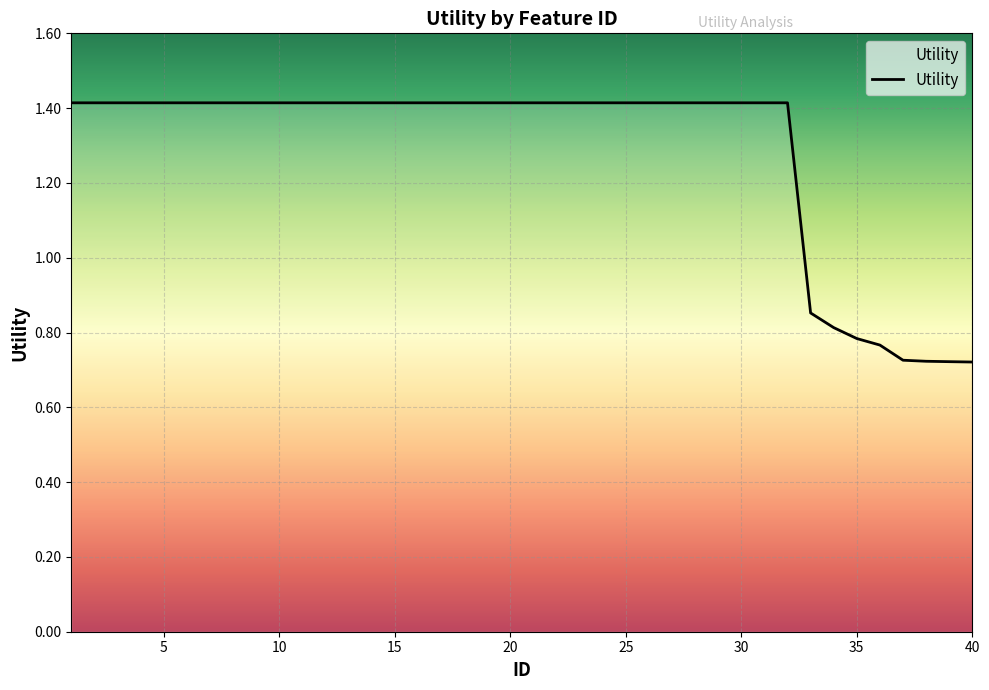

What is the greatest value displayed?

1.4